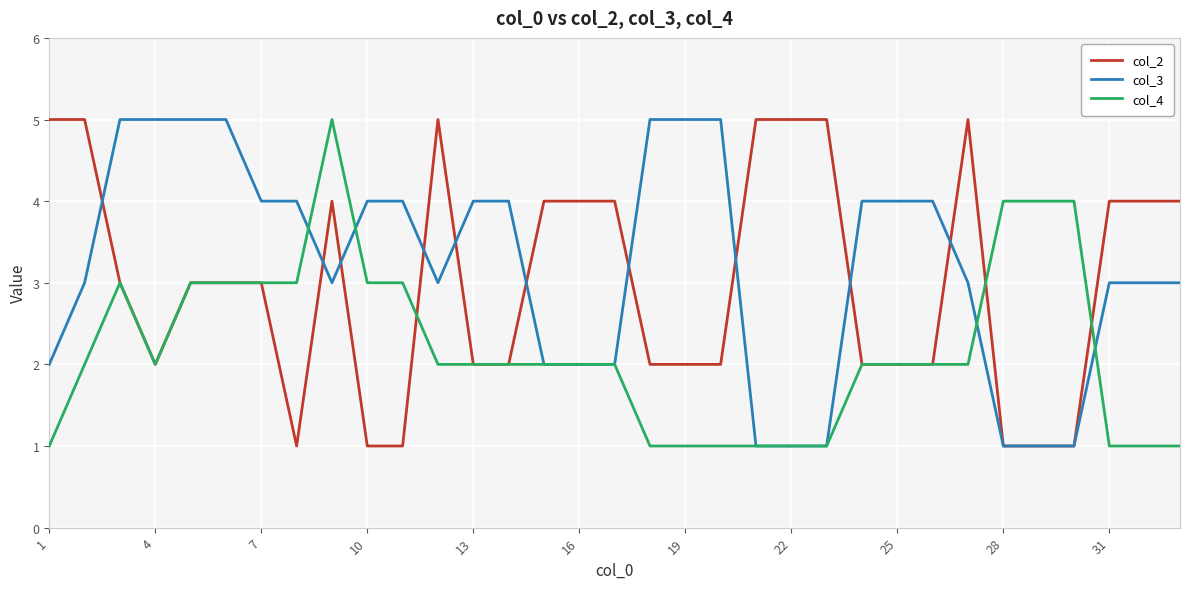

Is this an area chart (filled region under the line)?

No